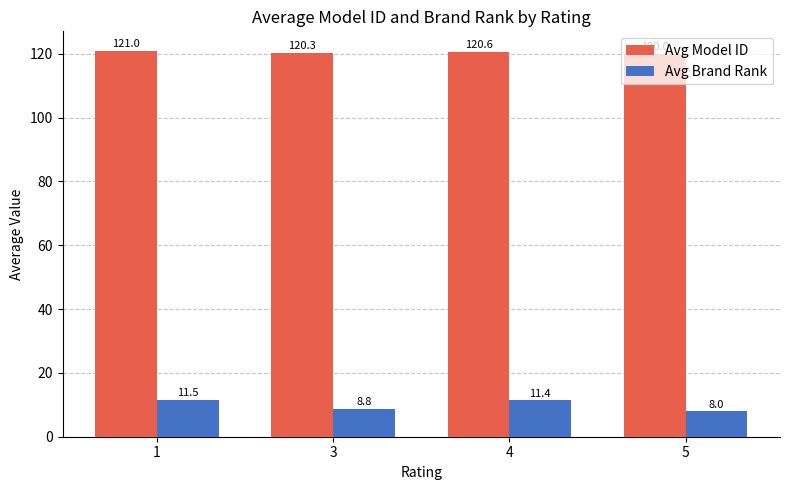

Reading left to right, transcribe all the data shown in this chart.

Avg Model ID: 121.0	120.3	120.6	120.0
Avg Brand Rank: 11.5	8.8	11.4	8.0